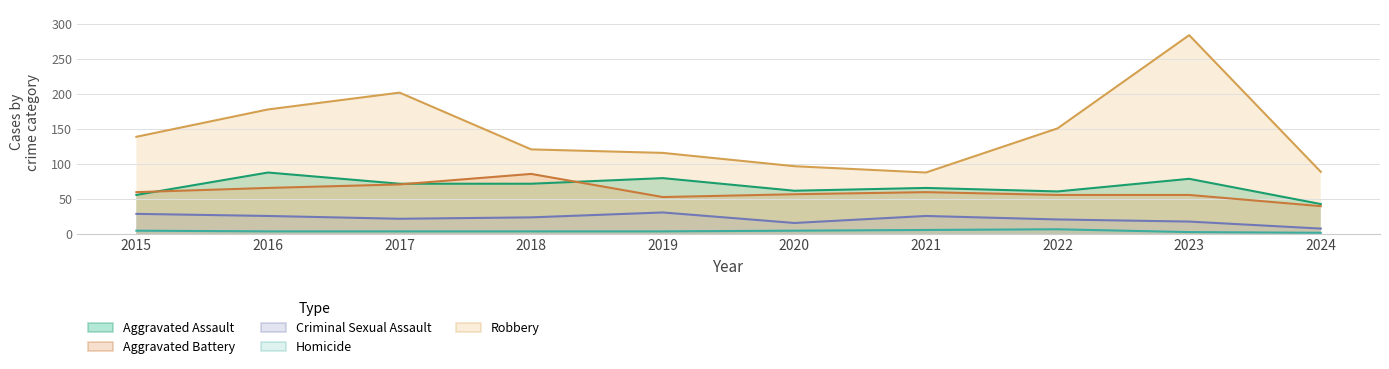

Which series changed the most between 2016 and 2018?

Robbery